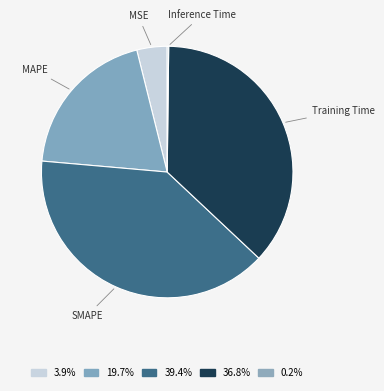

Do SMAPE and Training Time together represent more than half of the pie?

Yes